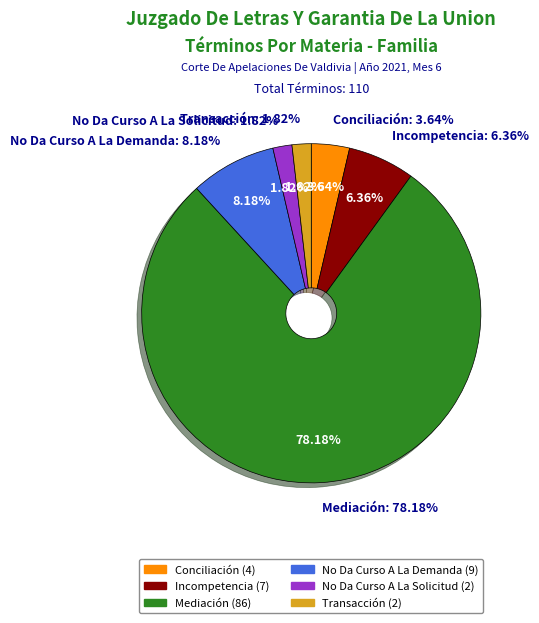

Rank the categories by value from highest to lowest.

Mediación, No Da Curso A La Demanda, Incompetencia, Conciliación, No Da Curso A La Solicitud, Transacción